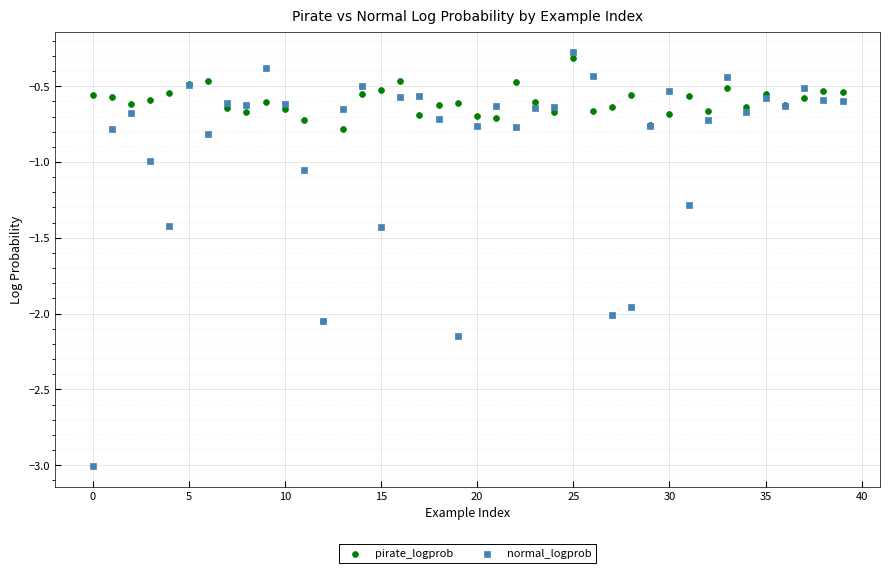

What are all the series names shown in the legend?

pirate_logprob, normal_logprob